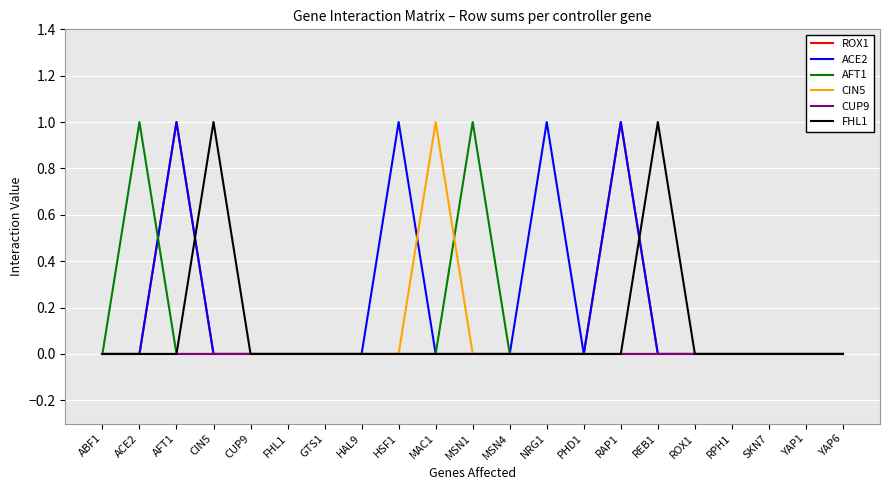

What are all the series names shown in the legend?

ROX1, ACE2, AFT1, CIN5, CUP9, FHL1